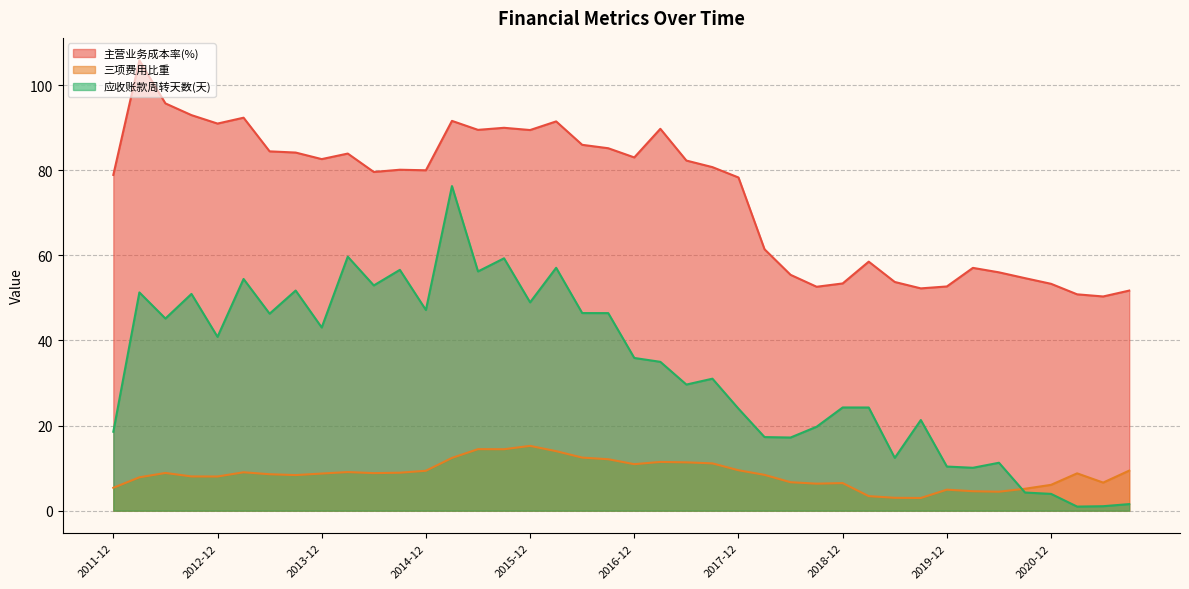

List the series in order of their peak value, highest first.

主营业务成本率(%), 应收账款周转天数(天), 三项费用比重